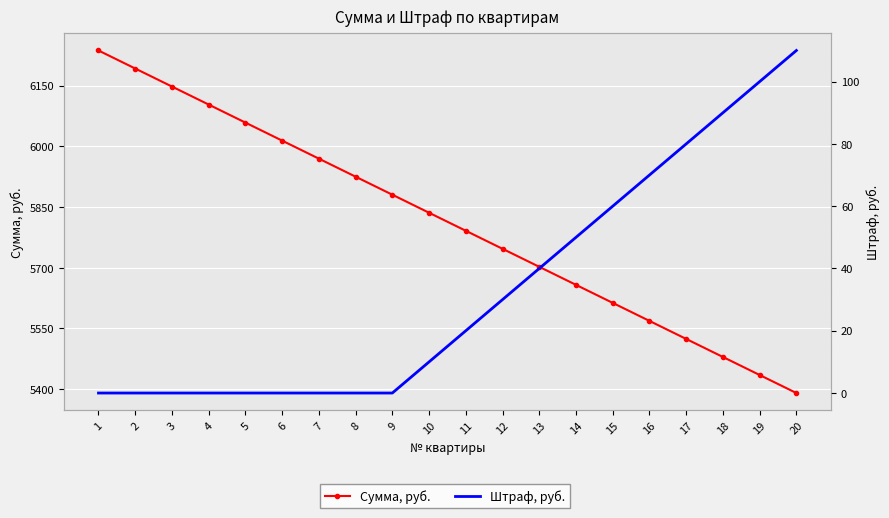

What are all the series names shown in the legend?

Сумма, руб., Штраф, руб.